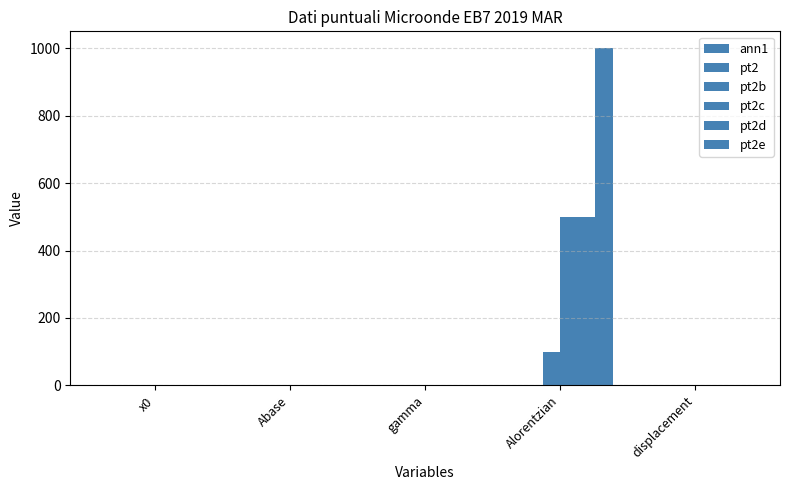

Count the number of data series in this chart.

6